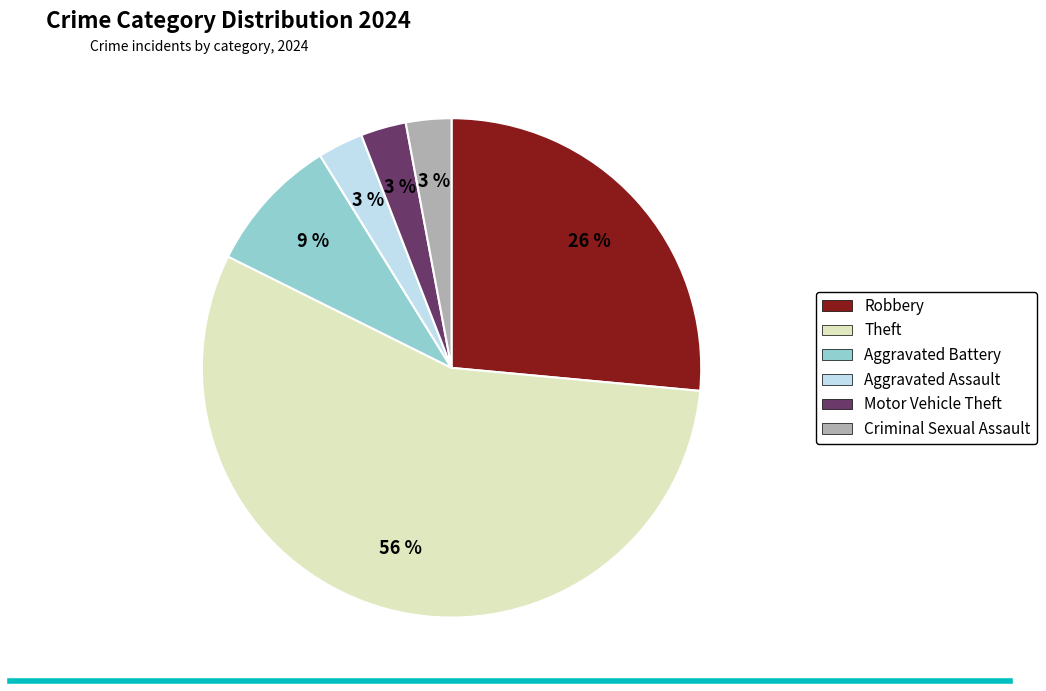

Is the sum of Robbery and Theft greater than half?

Yes